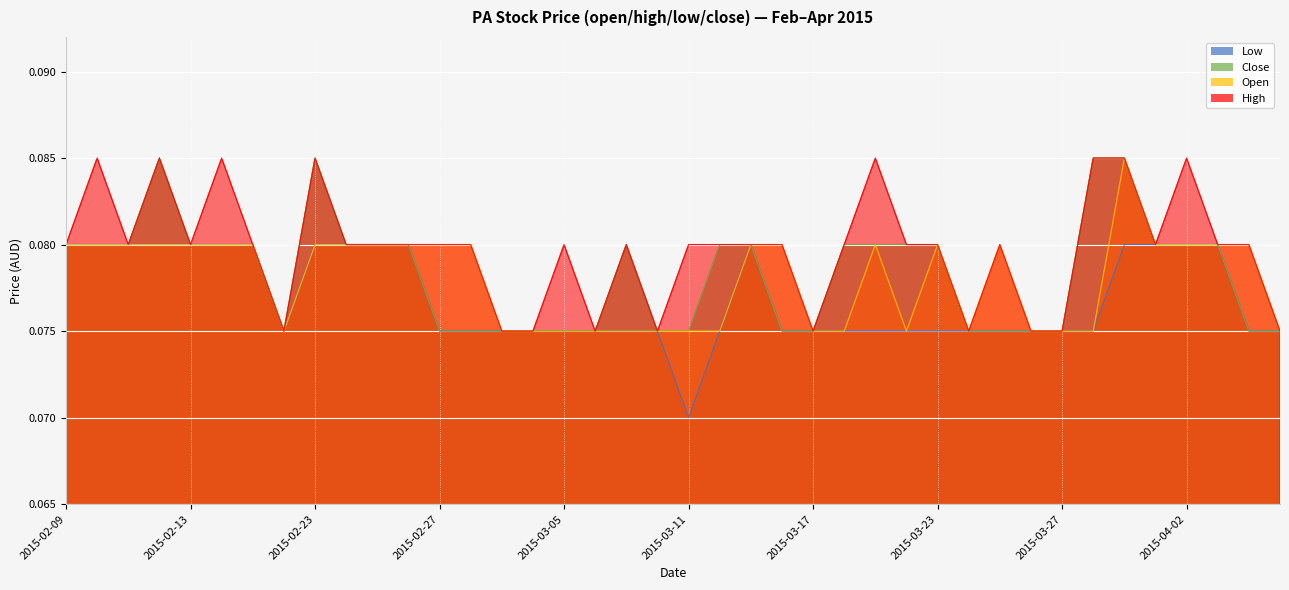

What is the average value of the high series?

0.1